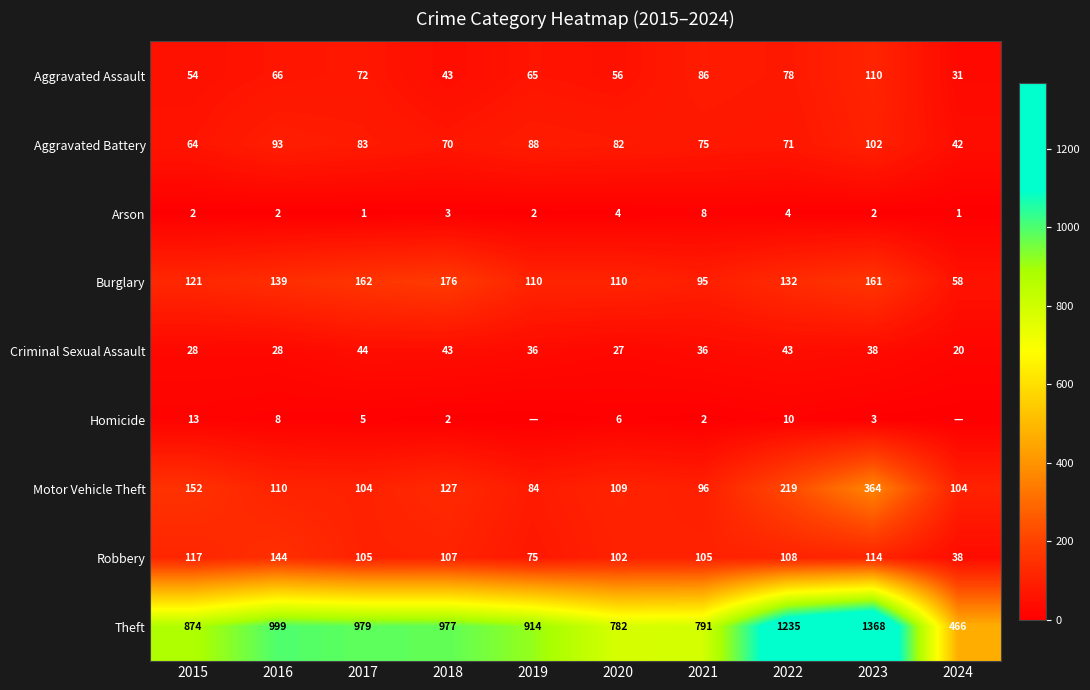

What is the sum of the Motor Vehicle Theft values at 2018 and 2022?

346